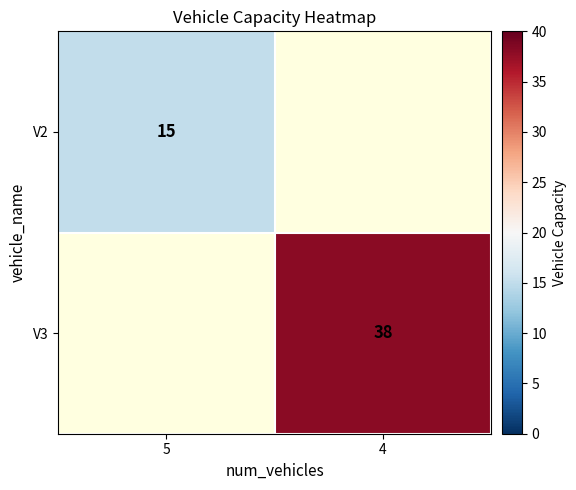

True or false: V2 has a value of 15 at 5.

True